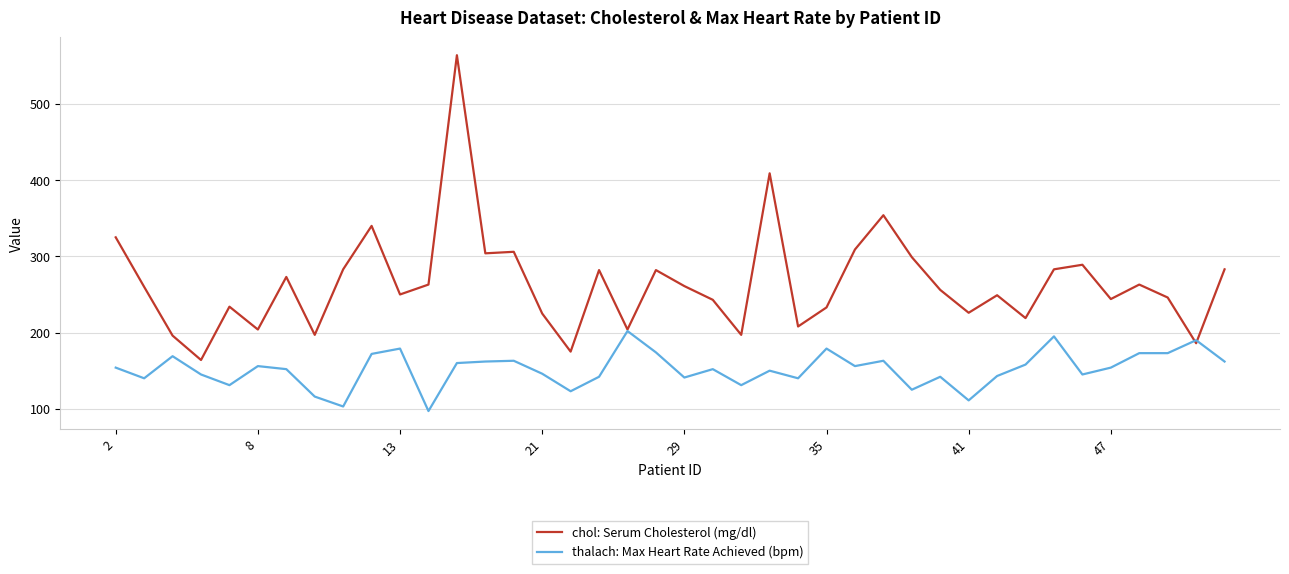

What is the minimum value for thalach: Max Heart Rate Achieved (bpm)?

97